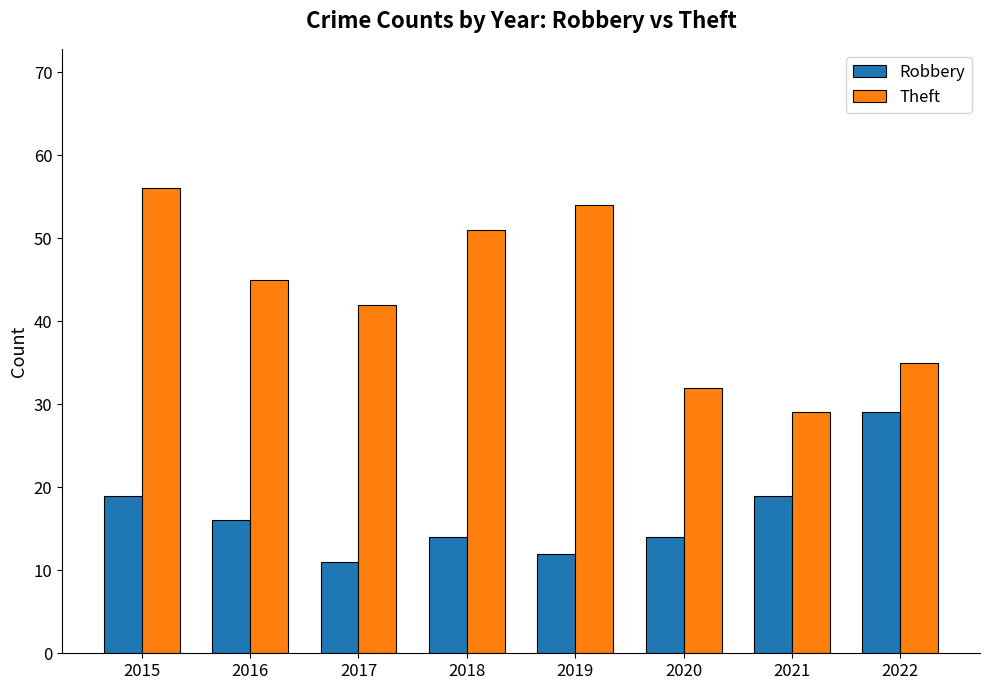

How many bars are there in each group?

2